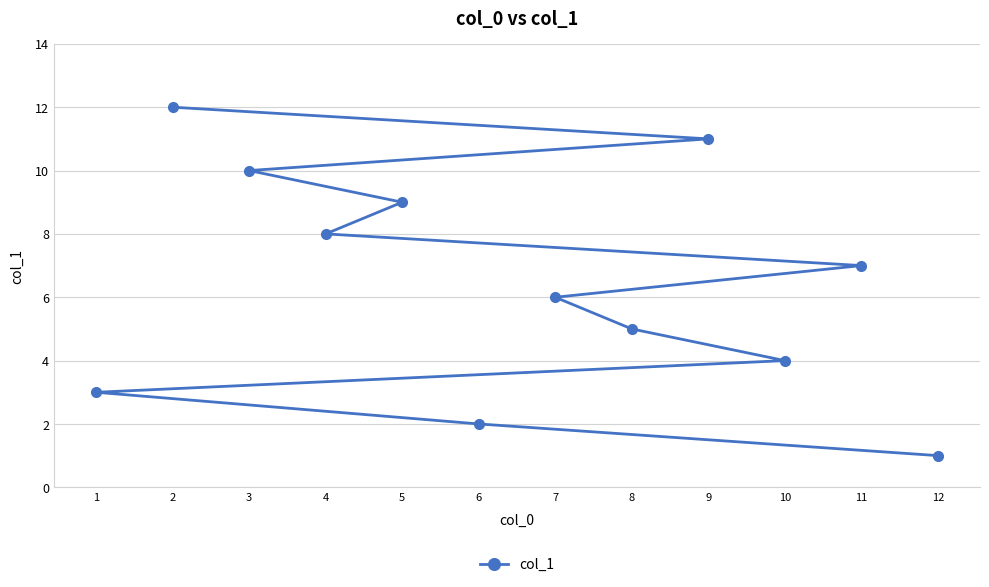

Reading left to right, extract all data points from this chart.

1=3	2=12	3=10	4=8	5=9	6=2	7=6	8=5	9=11	10=4	11=7	12=1